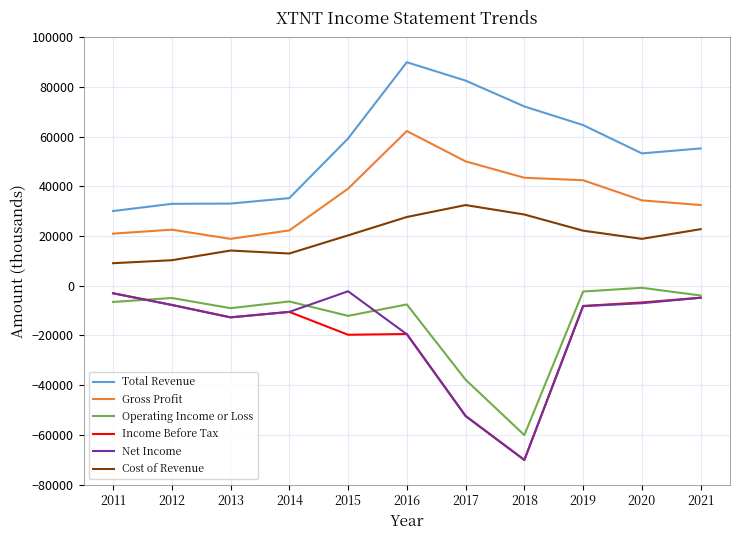

What are all the series names shown in the legend?

Total Revenue, Gross Profit, Operating Income or Loss, Income Before Tax, Net Income, Cost of Revenue